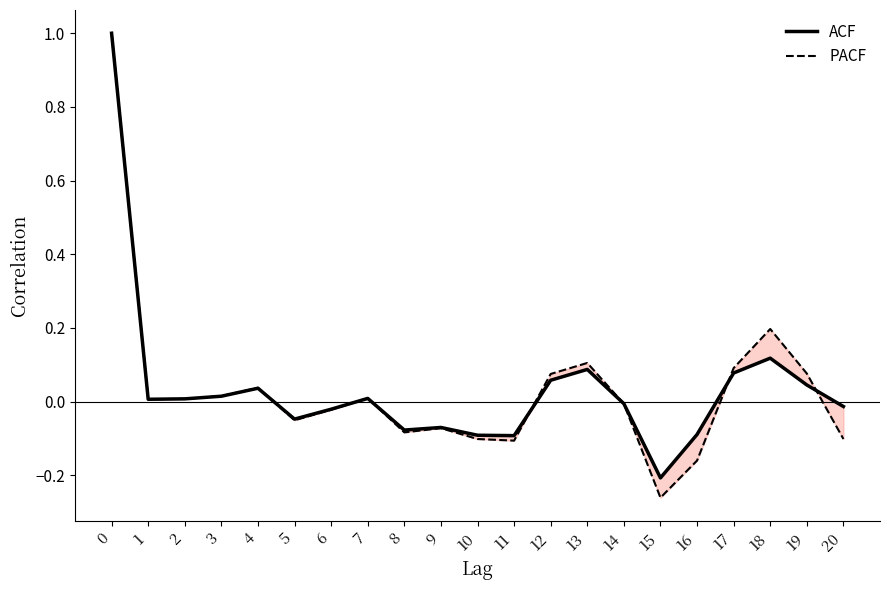

The ACF series shows -0.0 at 10. True or false?

False